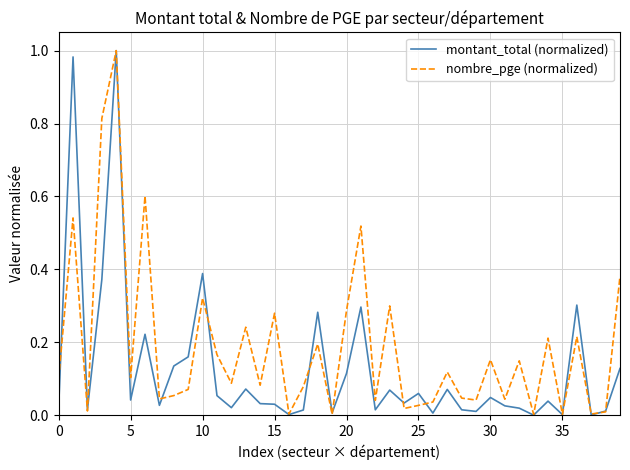

How many lines are shown in the chart?

2